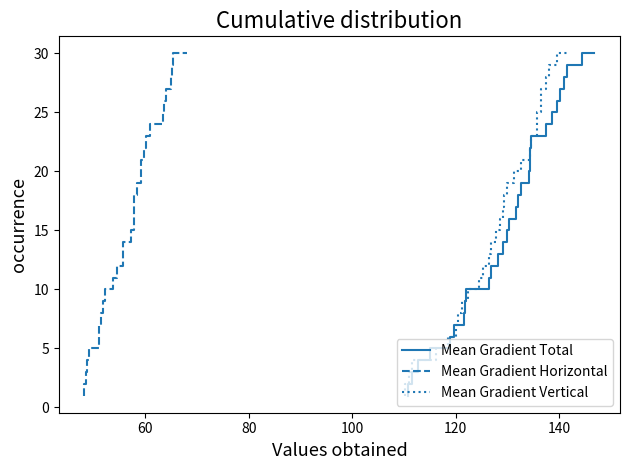

True or false: Mean Gradient Total and Mean Gradient Vertical intersect in this chart.

False